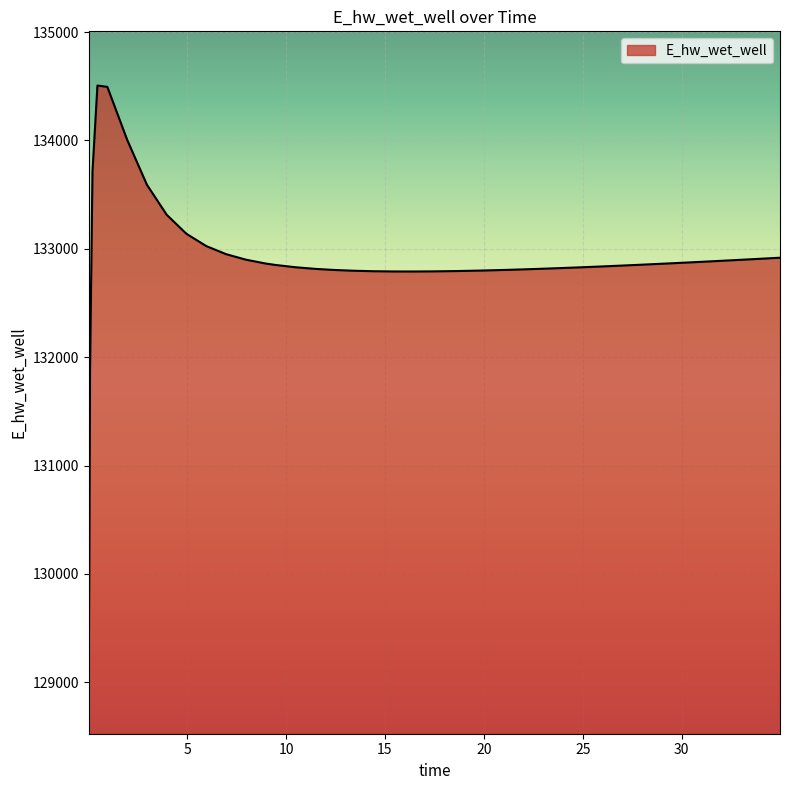

What is the maximum value shown in the chart?

134506.7